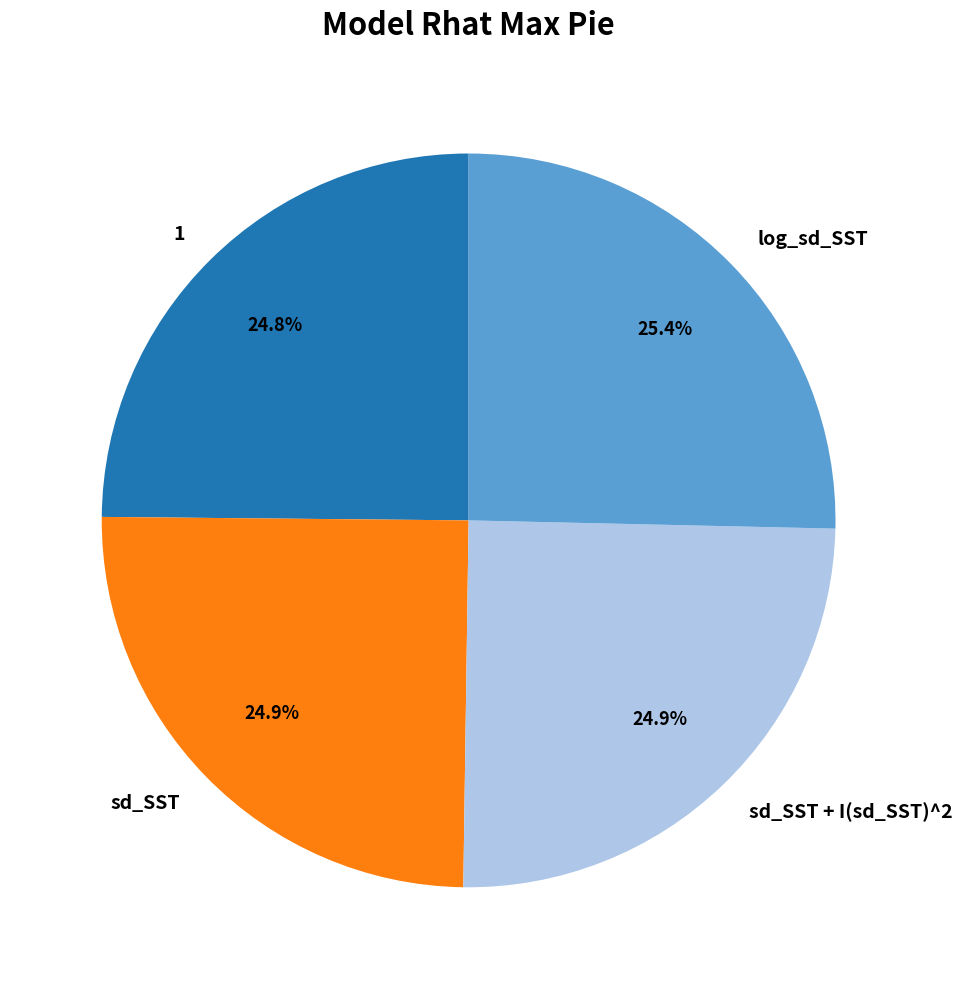

Between 1 and log_sd_SST, which is larger?

log_sd_SST